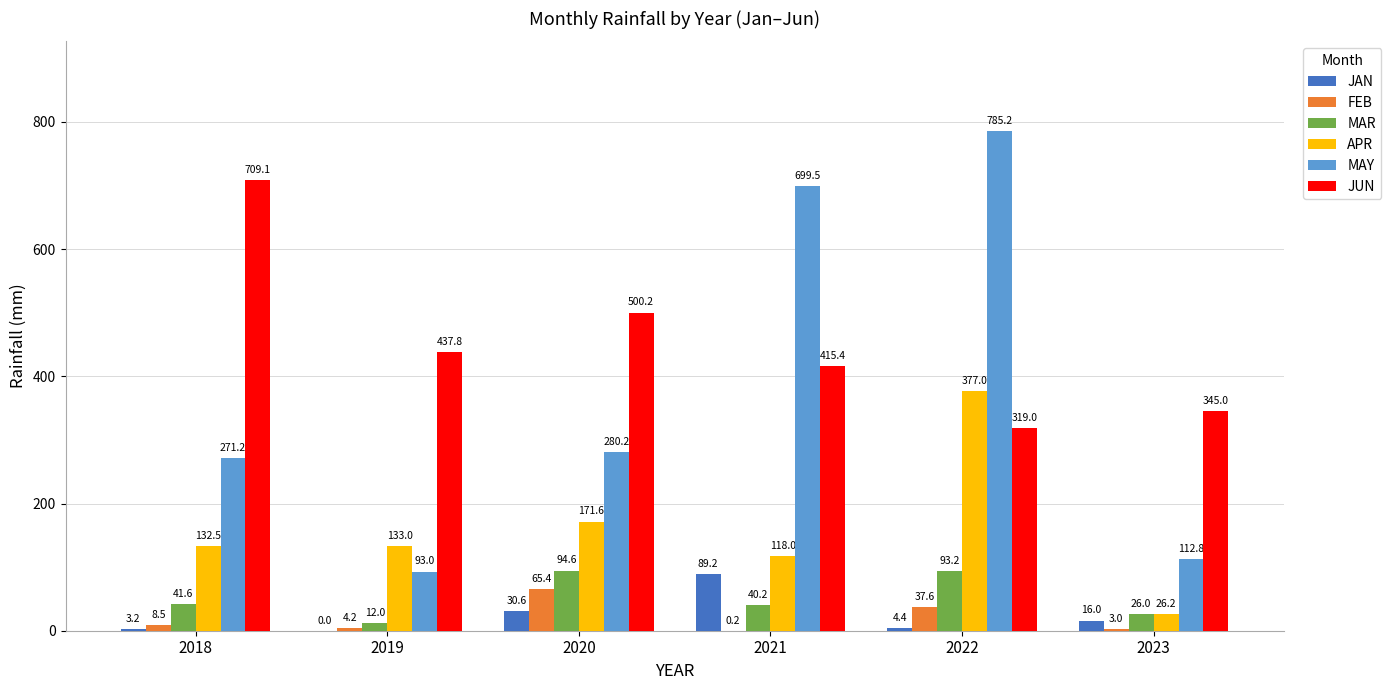

Between 2019 and 2021, which series saw the biggest shift?

MAY